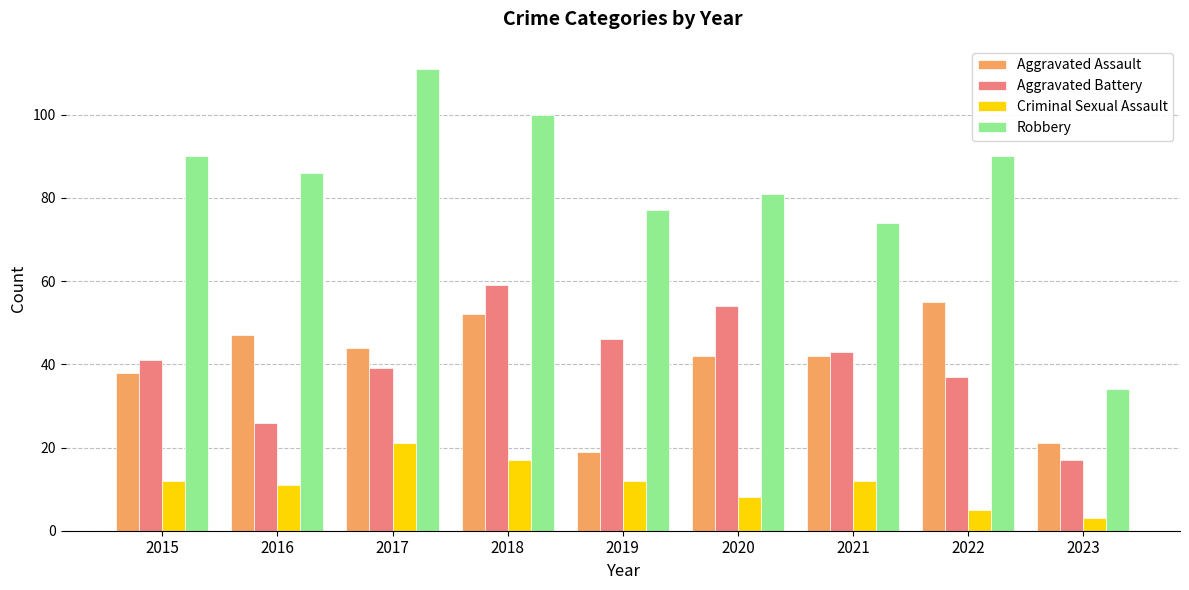

At how many categories does at least one series exceed 105?

1